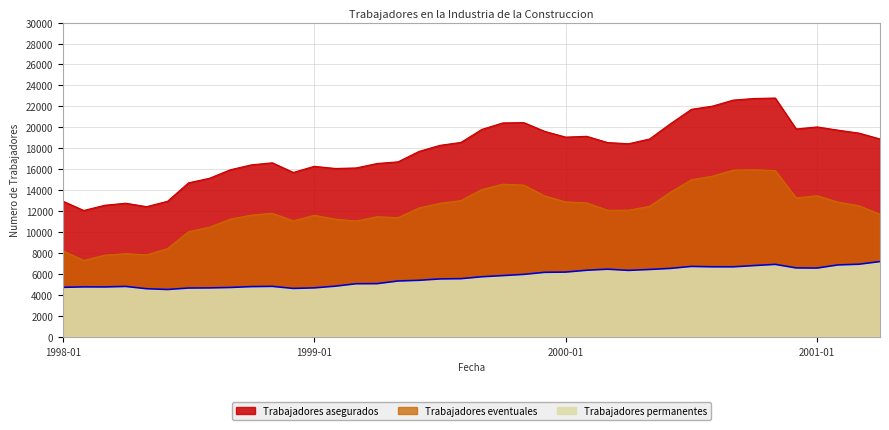

True or false: Trabajadores eventuales and Trabajadores permanentes intersect in this chart.

False